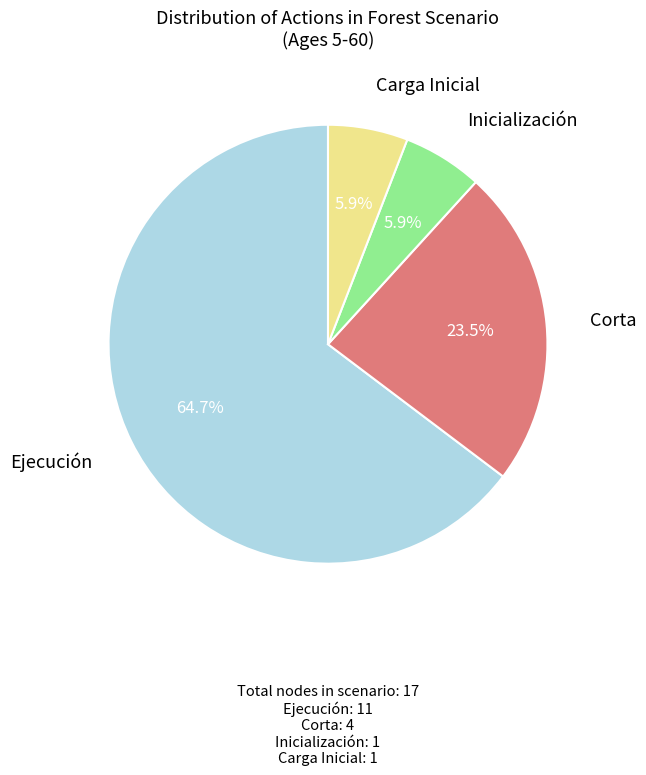

Is there a majority slice in this chart?

Yes